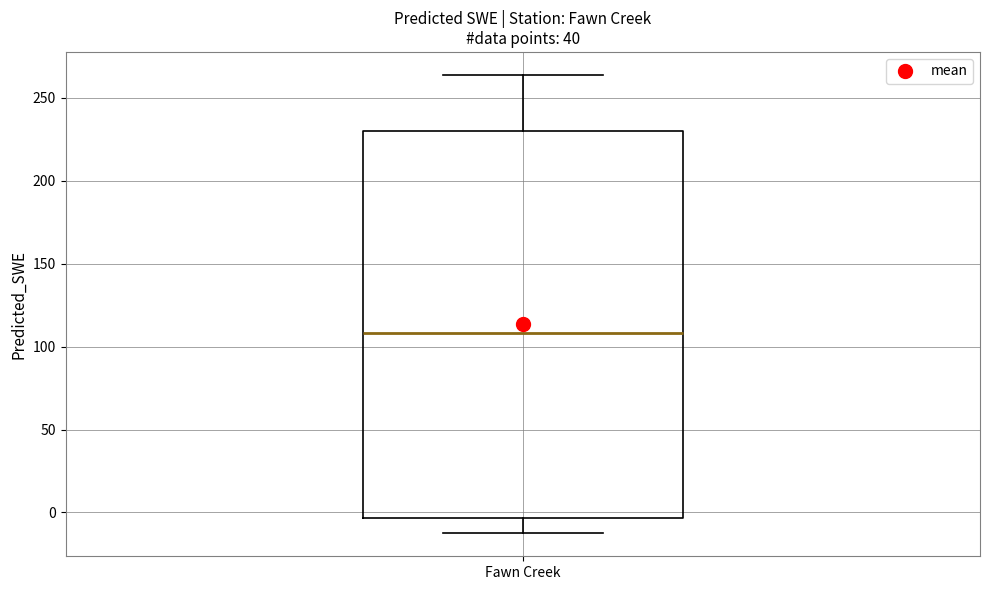

Transcribe this box plot: give where the median line is, the range the box spans, and where the two whiskers end, as read against the y-axis. The values are not printed on the chart, so give them approximately, as read against the axis.

median 110, box -5 to 230, whiskers -15 to 265